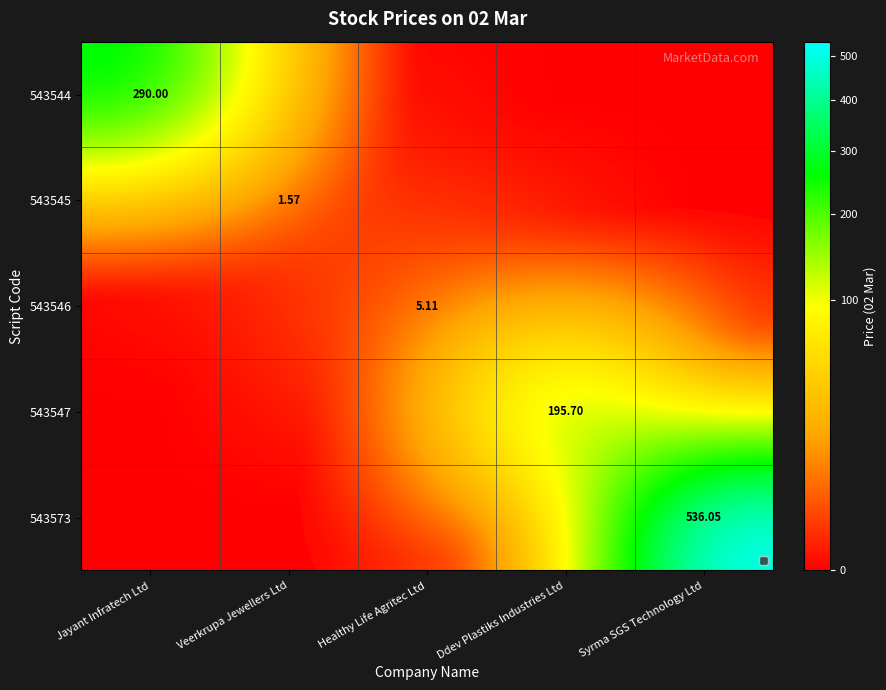

At Healthy Life Agritec Ltd, list the series in order from smallest to largest.

543544, 543545, 543547, 543573, 543546